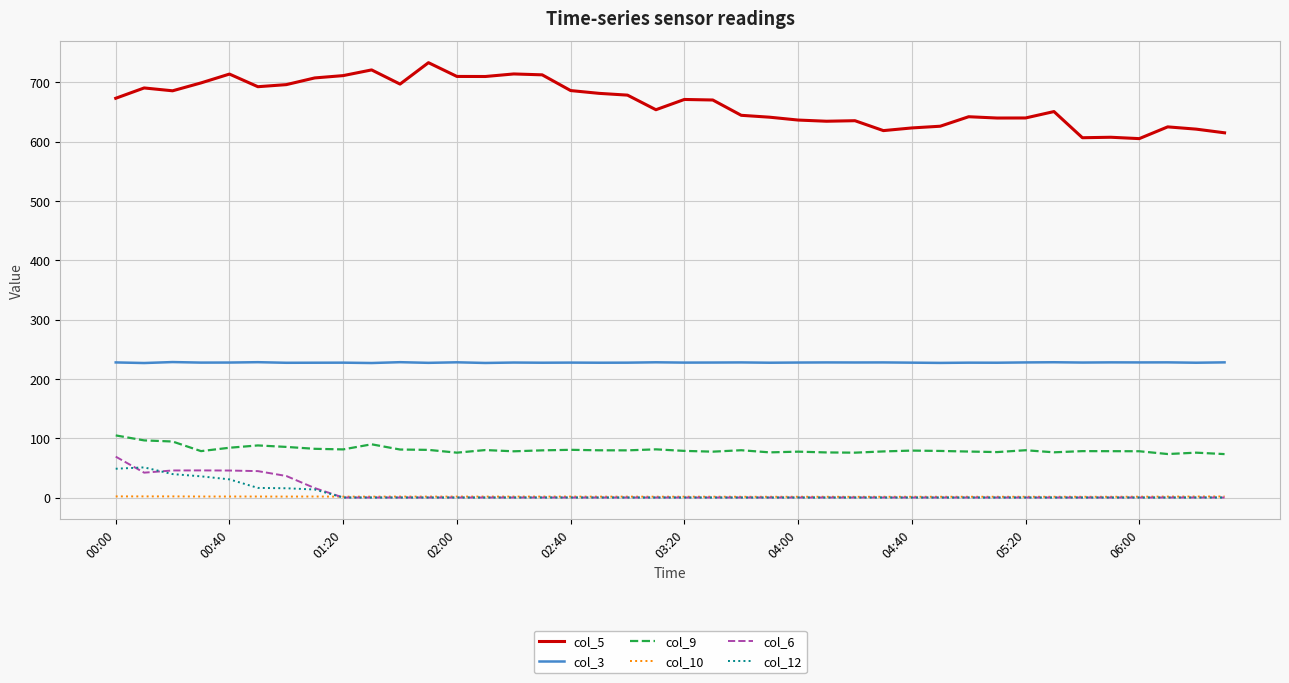

Count the number of data series in this chart.

6